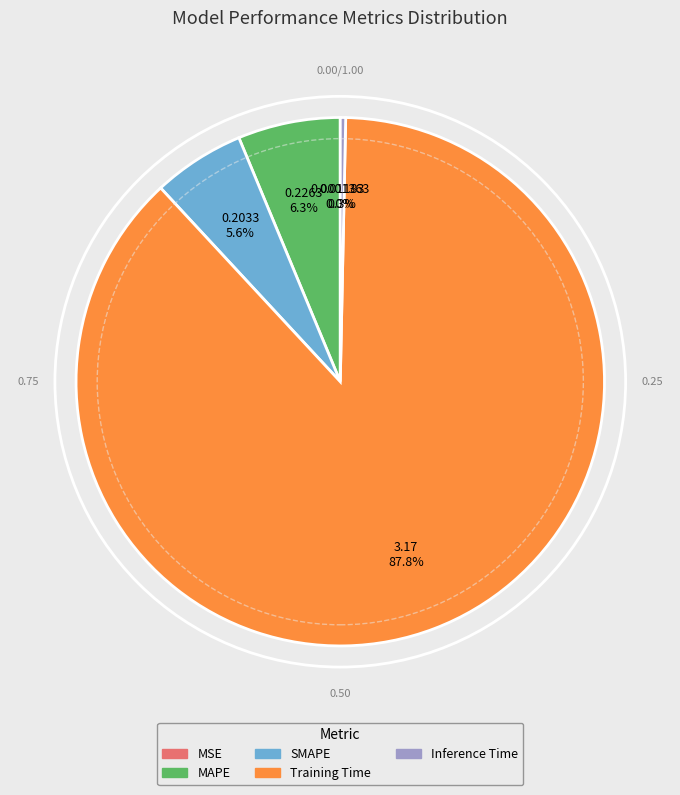

What percentage is NOT represented by MAPE?

93.7%